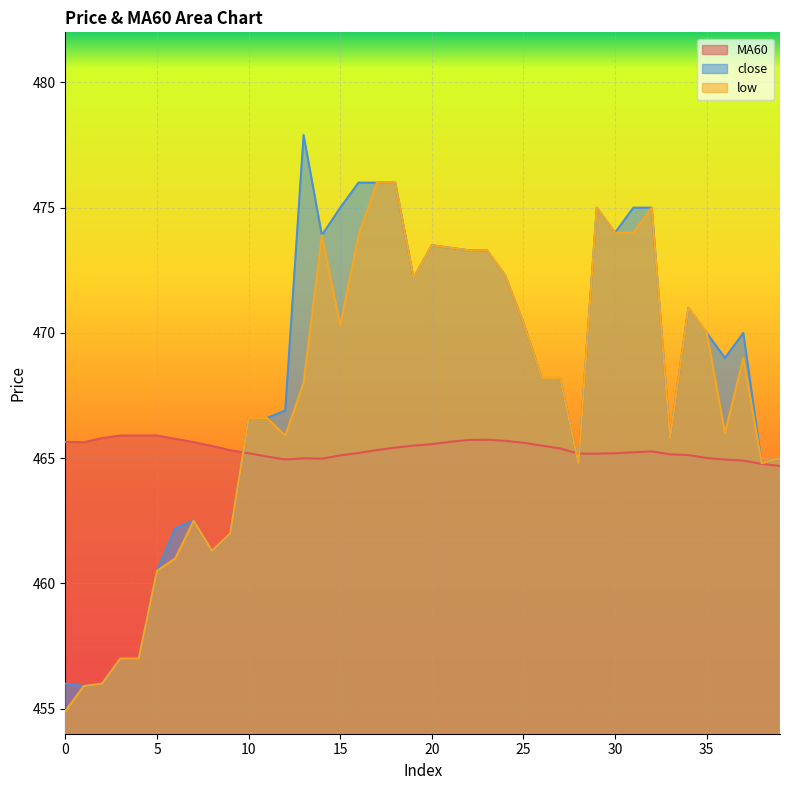

True or false: low and MA60 cross at least once.

True